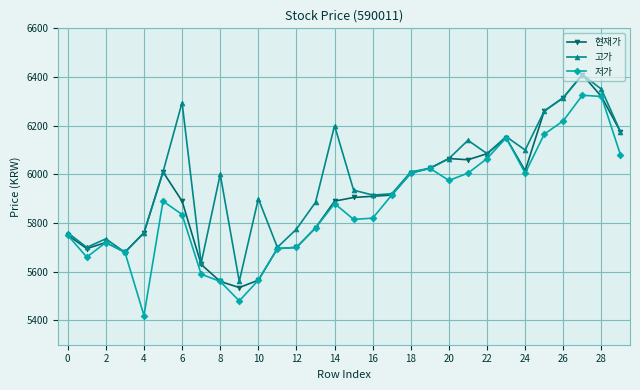

What is the value of the 현재가 point at the 10th from the left?

5535